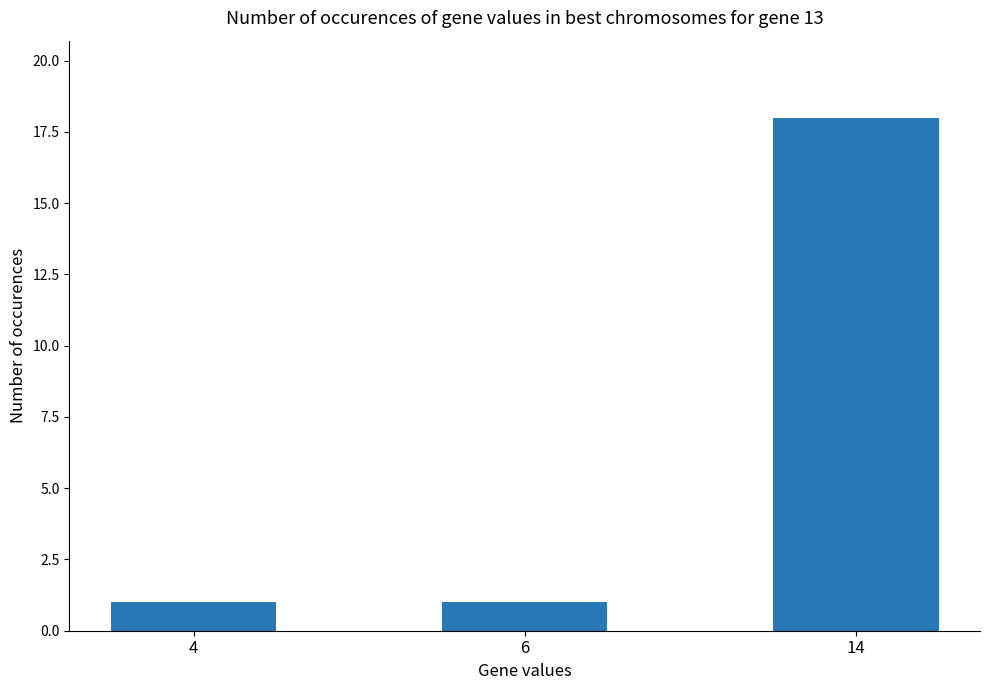

Approximately how many times larger is the value at 14 compared to 6?

18.0